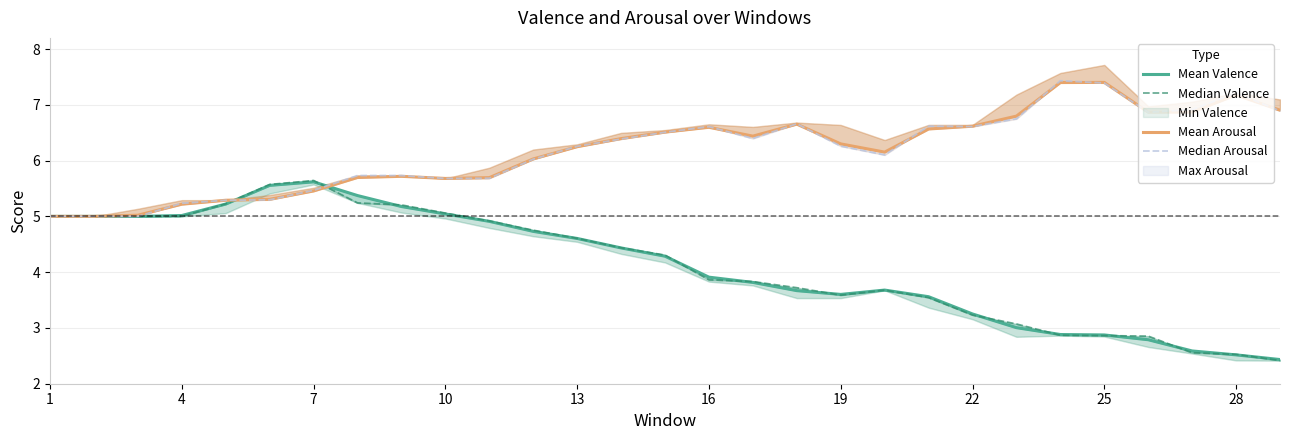

Which series has the largest total across all categories?

Median Arousal